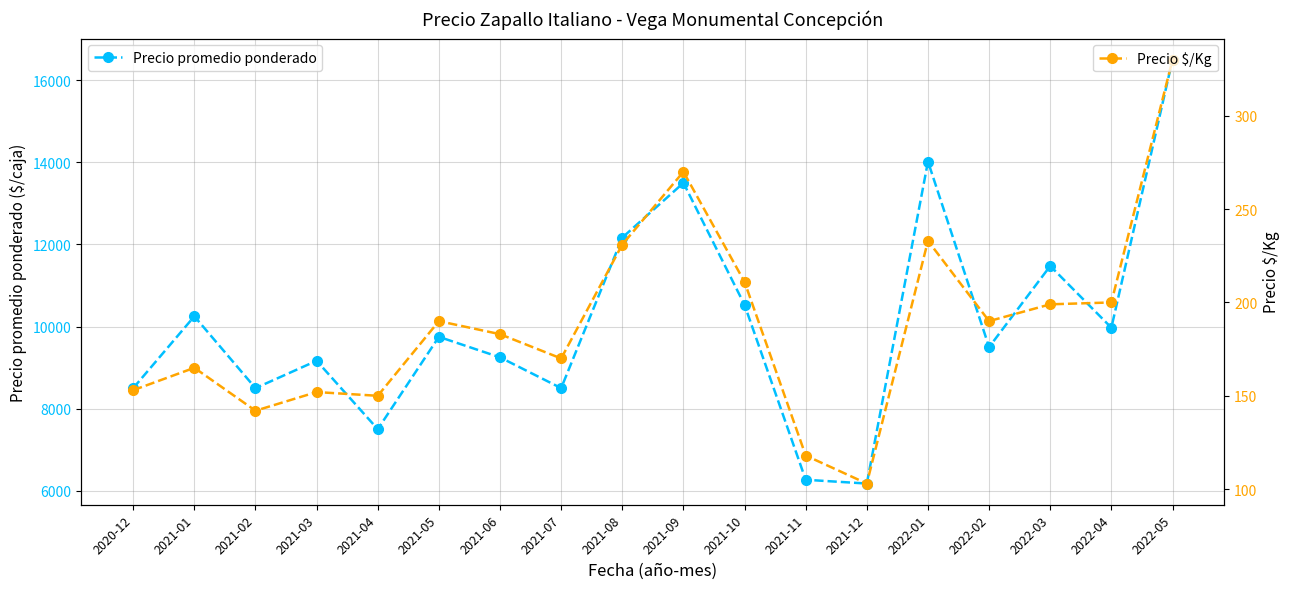

At how many categories does at least one series exceed 15712?

1